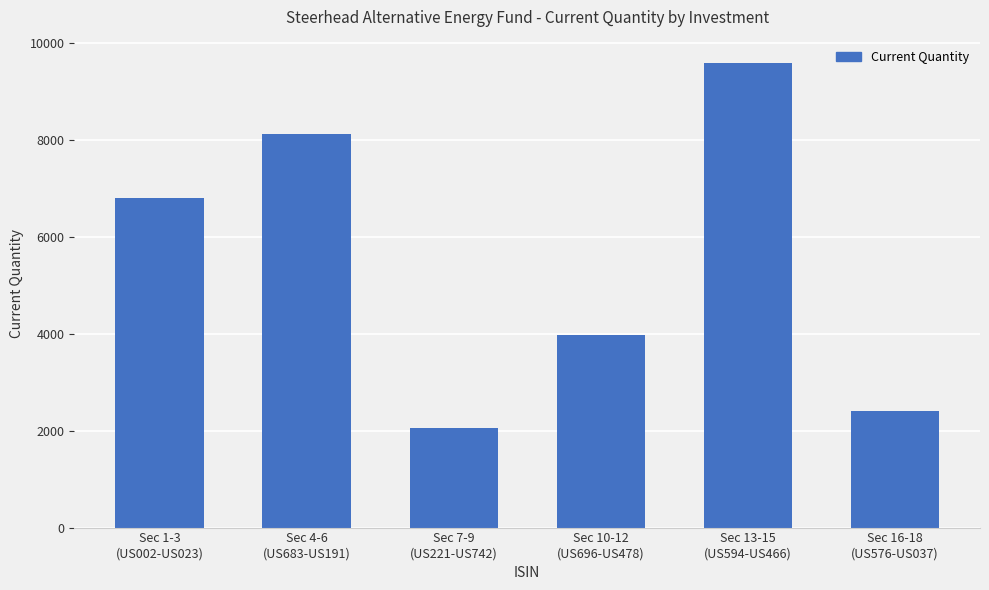

What is the average value?

5487